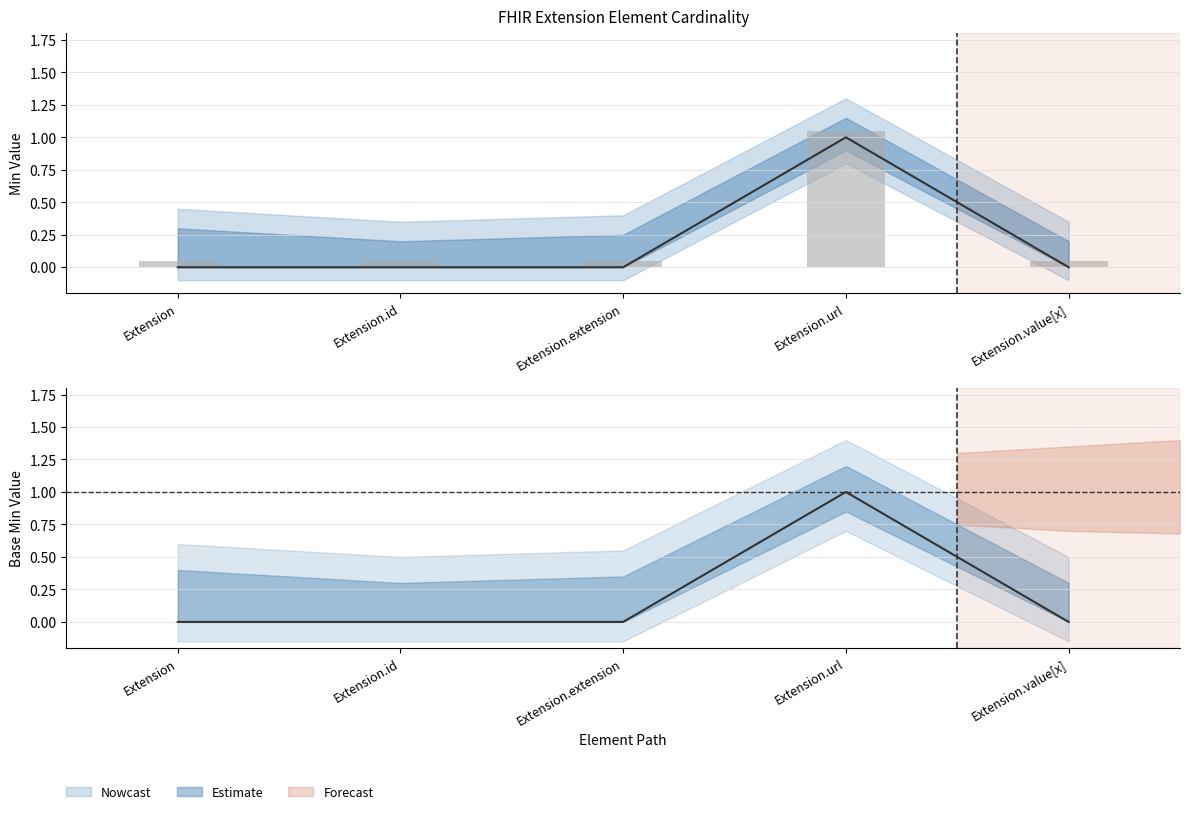

What position from the right is Extension?

5